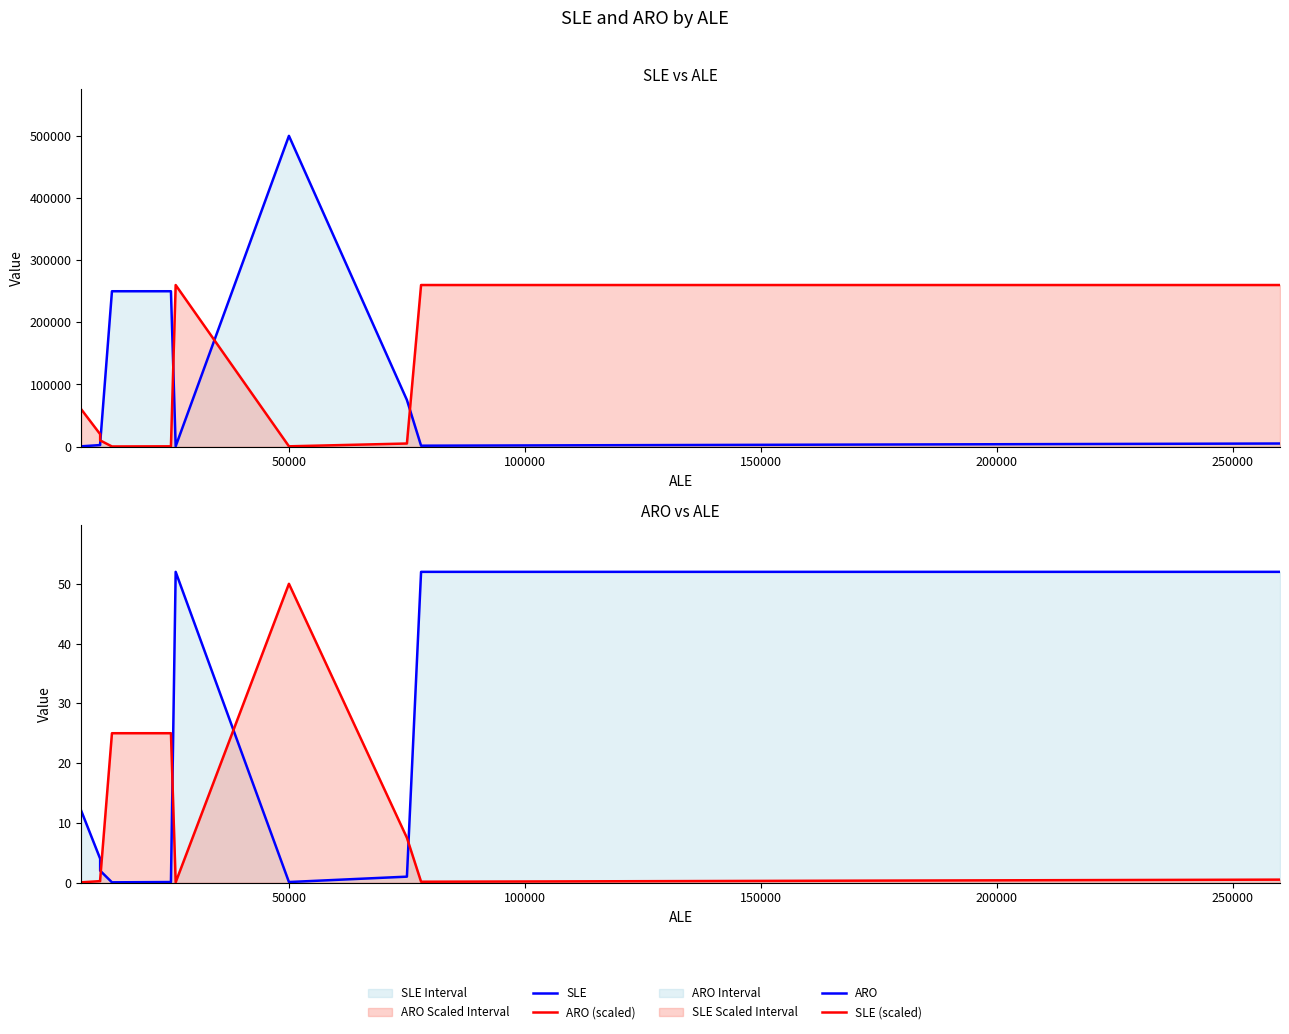

Count the number of data series in this chart.

4